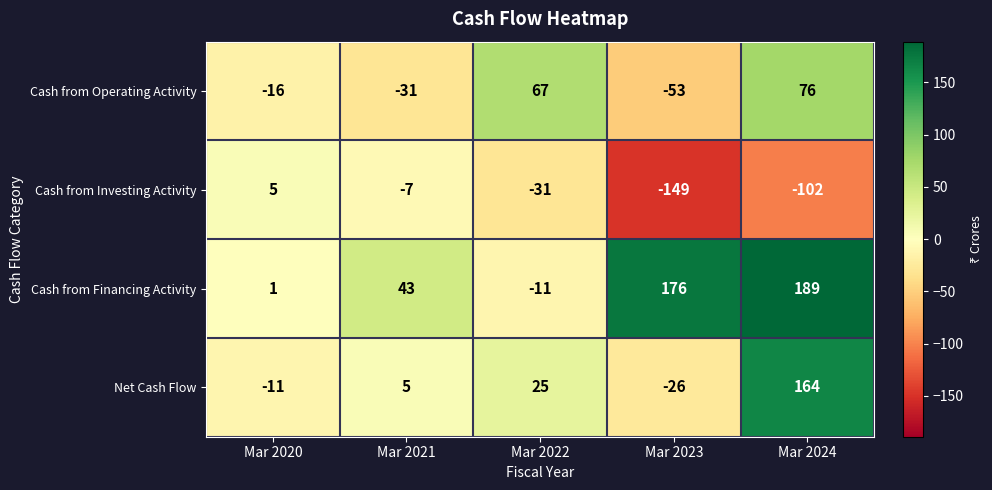

What is the difference between the Net Cash Flow values at Mar 2021 and Mar 2024?

159